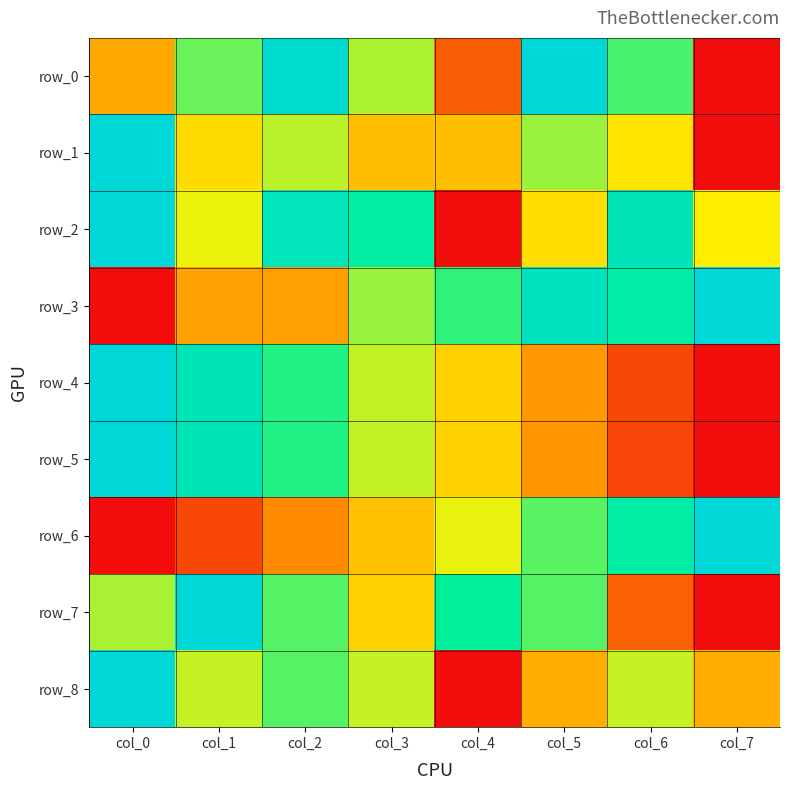

The value of row_0 at col_3 is 0.3. True or false?

False